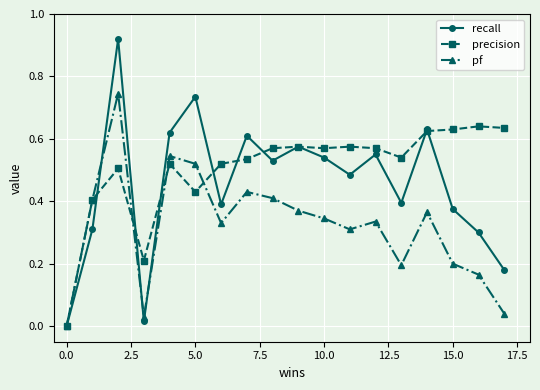

Which series has the widest spread of values?

recall